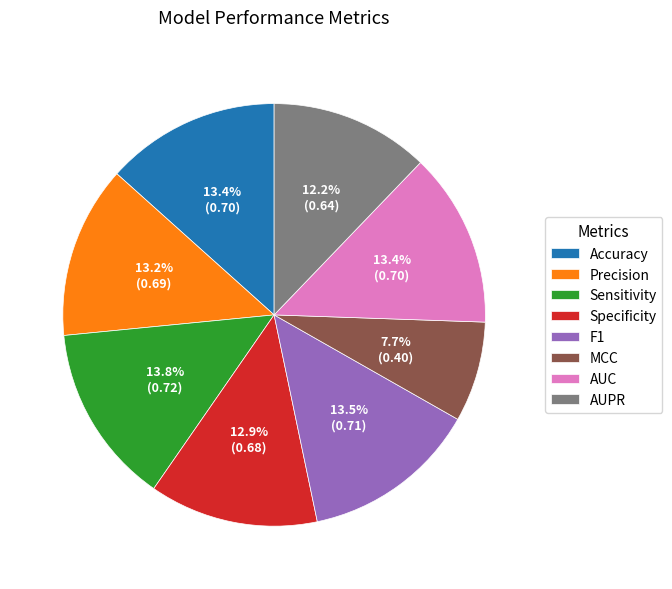

To the nearest percent, what is the difference between the Sensitivity and AUPR slice percentages?

2%